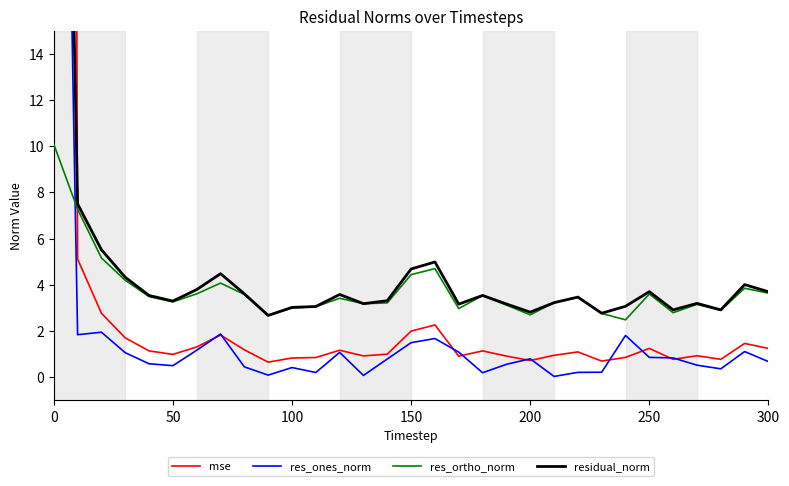

How many distinct data groups are displayed?

4